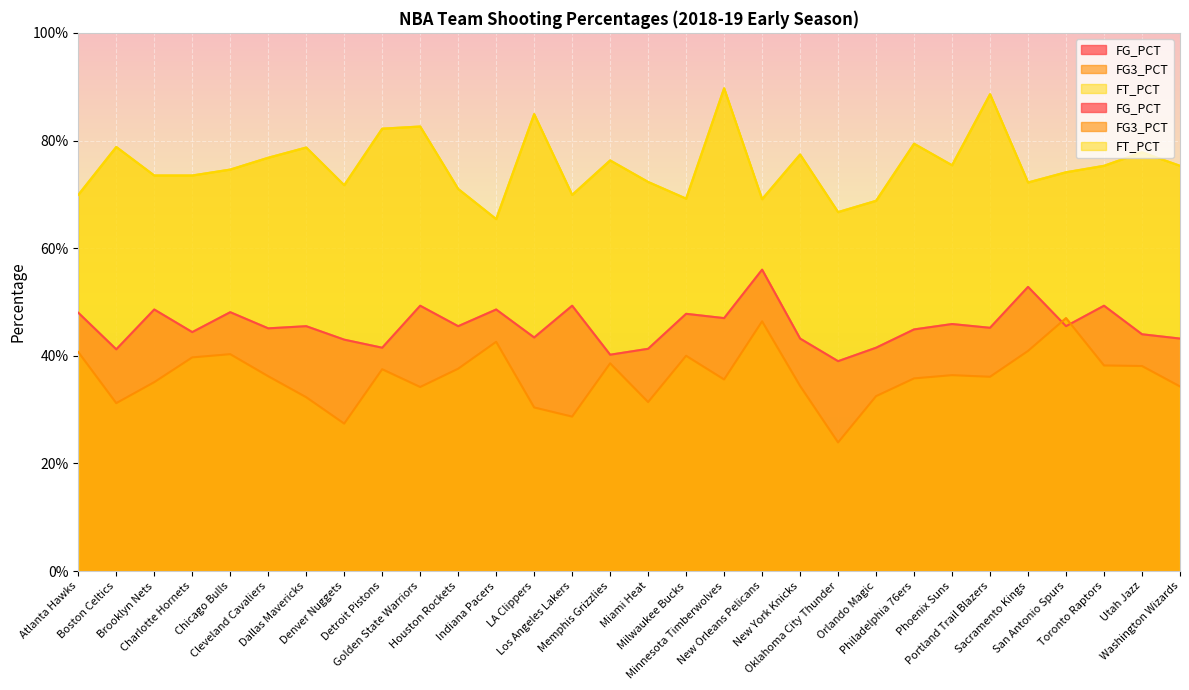

The FG_PCT series shows 0.4 at Boston Celtics. True or false?

True